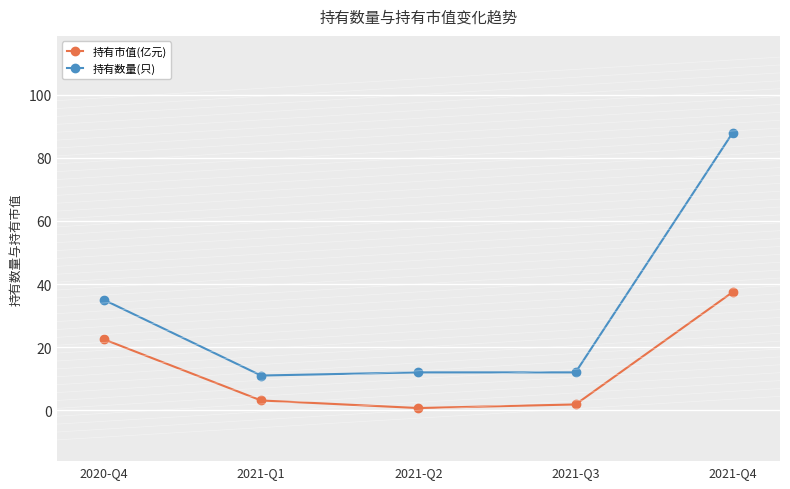

Which series changed the most between 2020-Q4 and 2021-Q1?

持有数量(只)